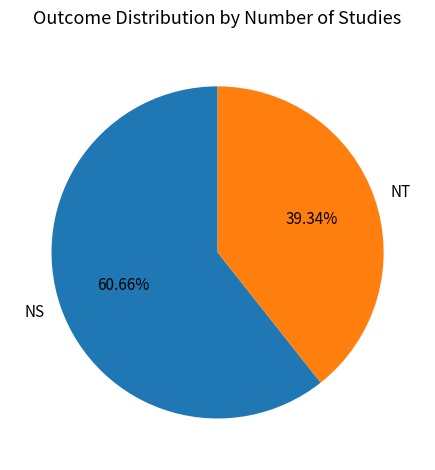

What percentage is the NS slice, to the nearest percent?

61%